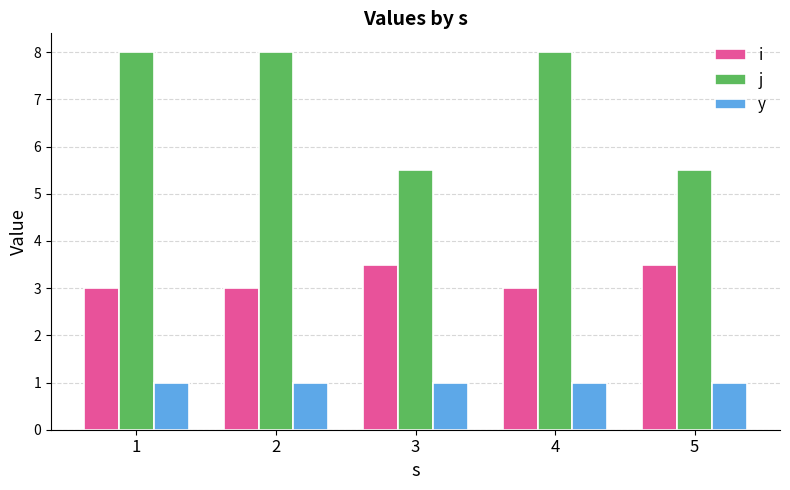

Is it true that j equals 8.0 at 2?

True